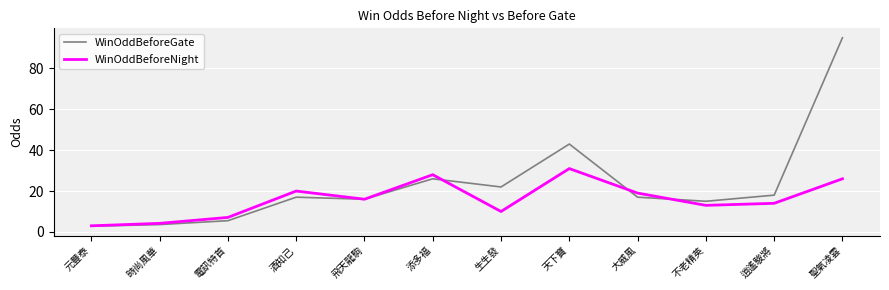

What is the sum of the WinOddBeforeNight values at 添多福 and 逍遙駿將?

42.0